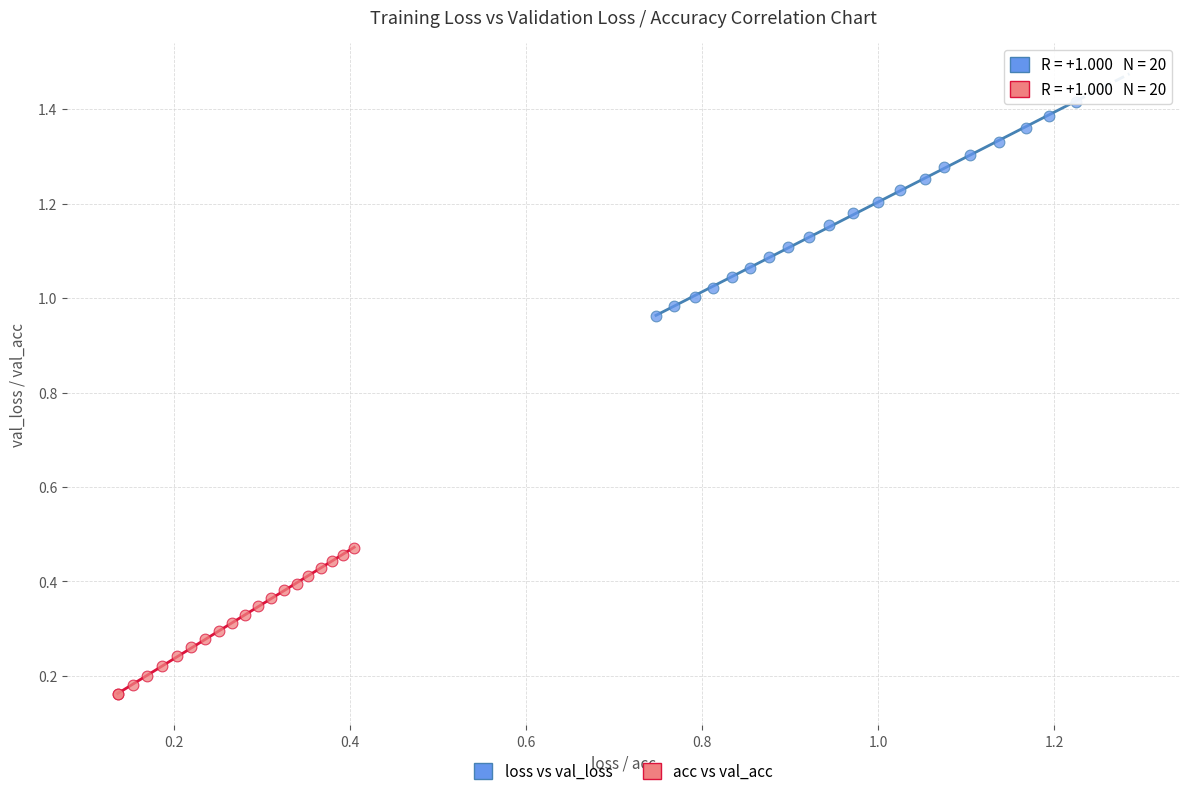

Which series reaches the maximum Y coordinate?

loss vs val_loss